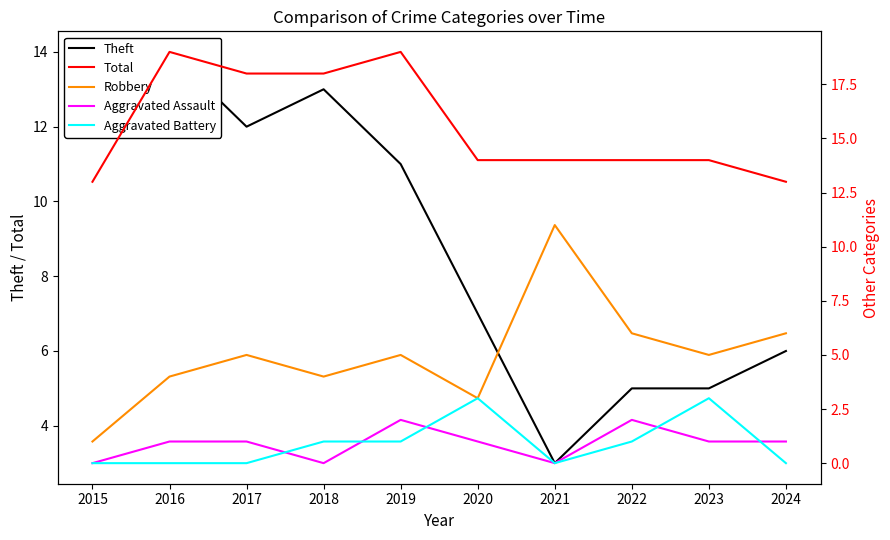

How many categories are shown in the chart?

10